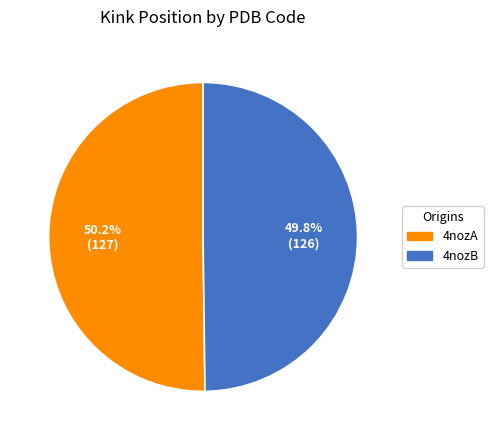

What portion of the pie excludes 4nozB?

50.2%